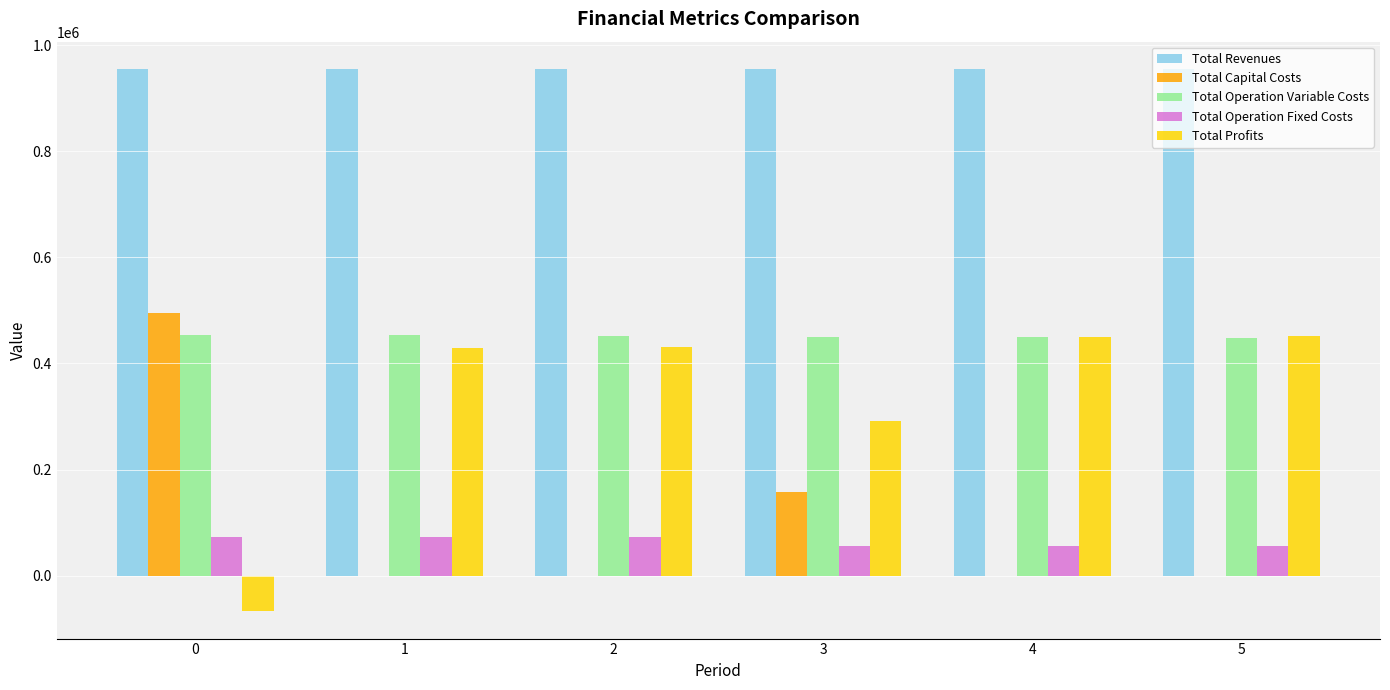

What is the highest value of the Total Operation Fixed Costs series?

73083.4